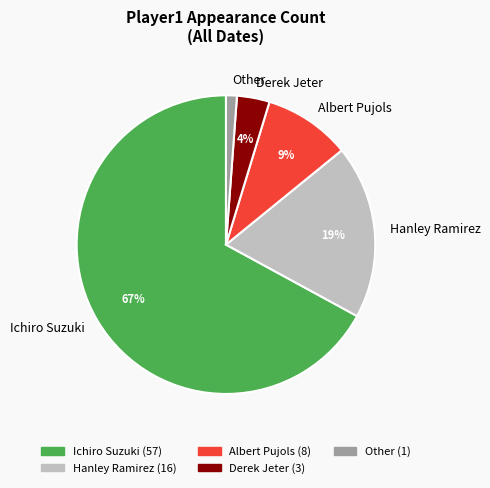

Between Other and Hanley Ramirez, which is larger?

Hanley Ramirez